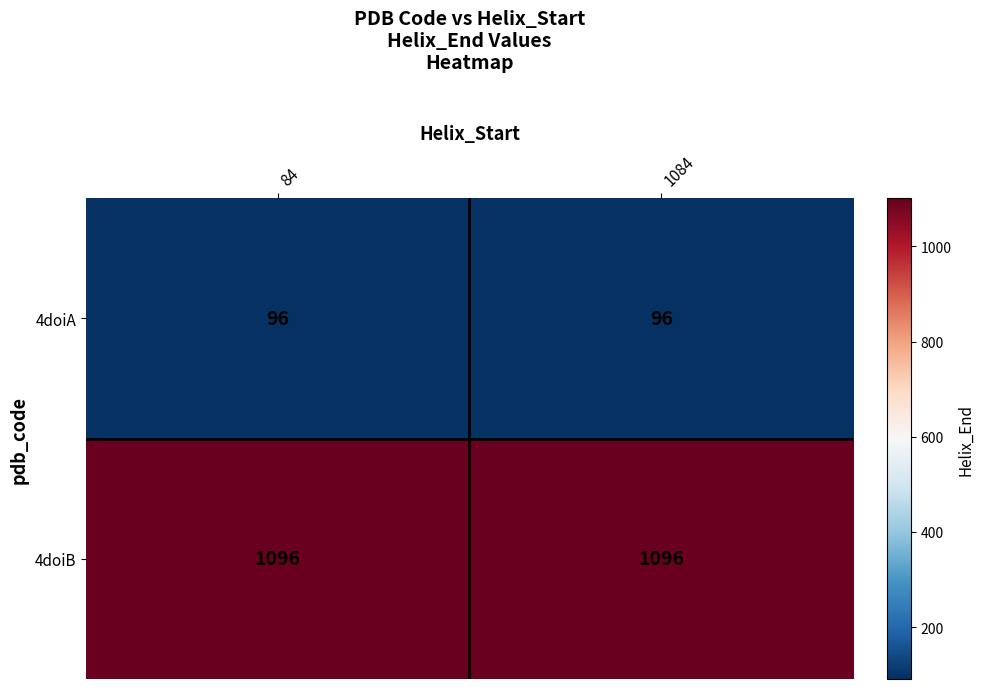

Reading left to right, list all the values displayed in this chart.

4doiA: 96	96
4doiB: 1096	1096